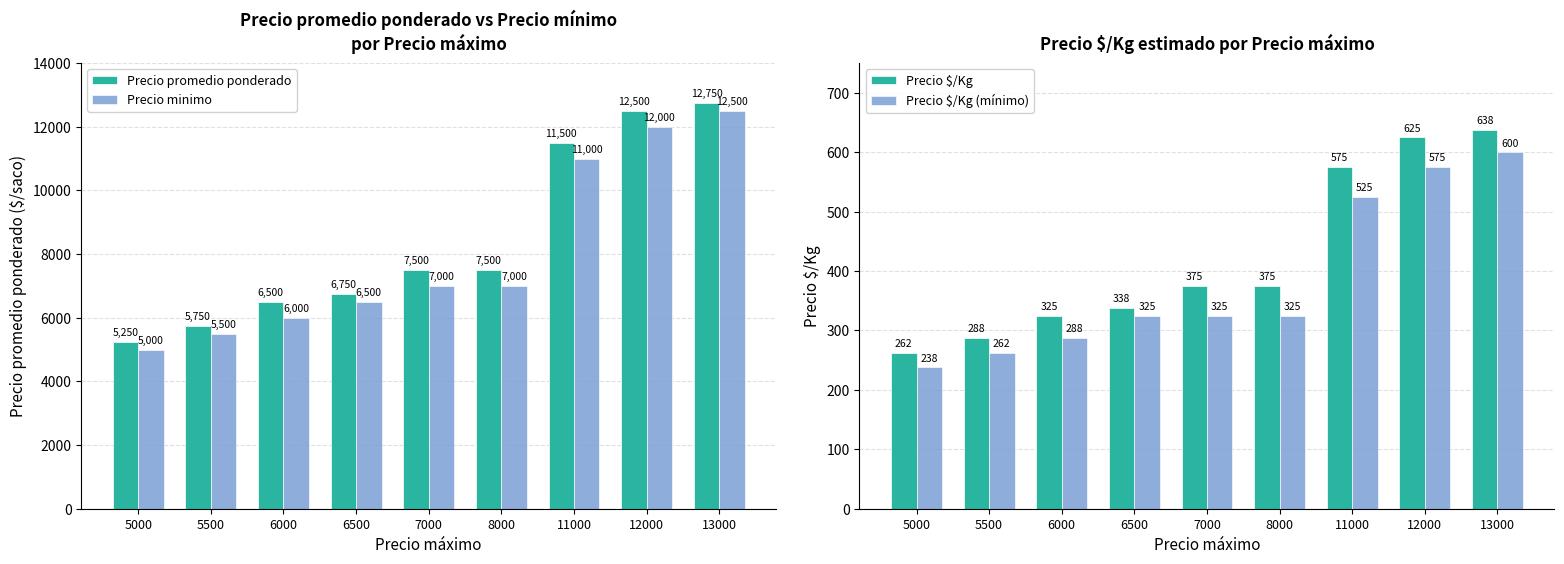

Which series has the largest range (max minus min)?

Precio promedio ponderado